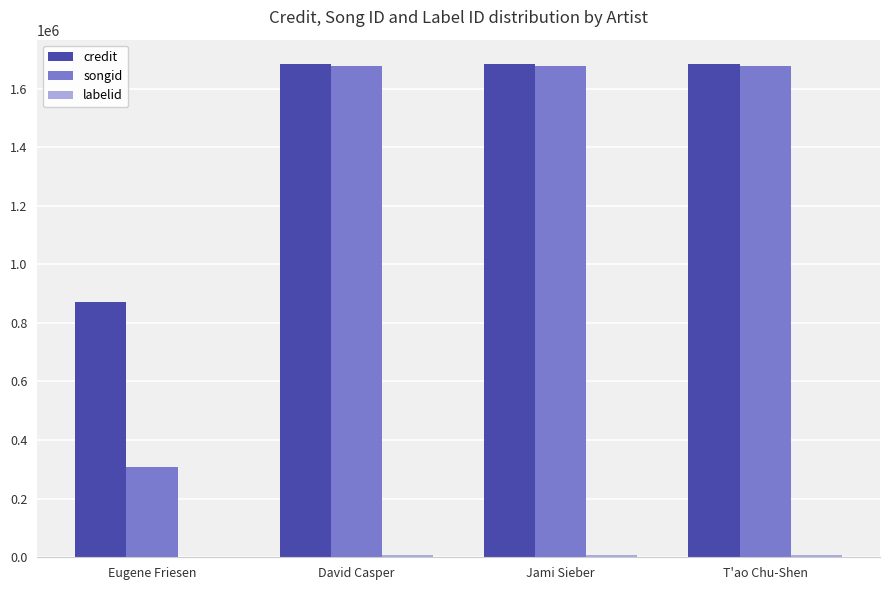

What is the greatest value displayed?

1682641